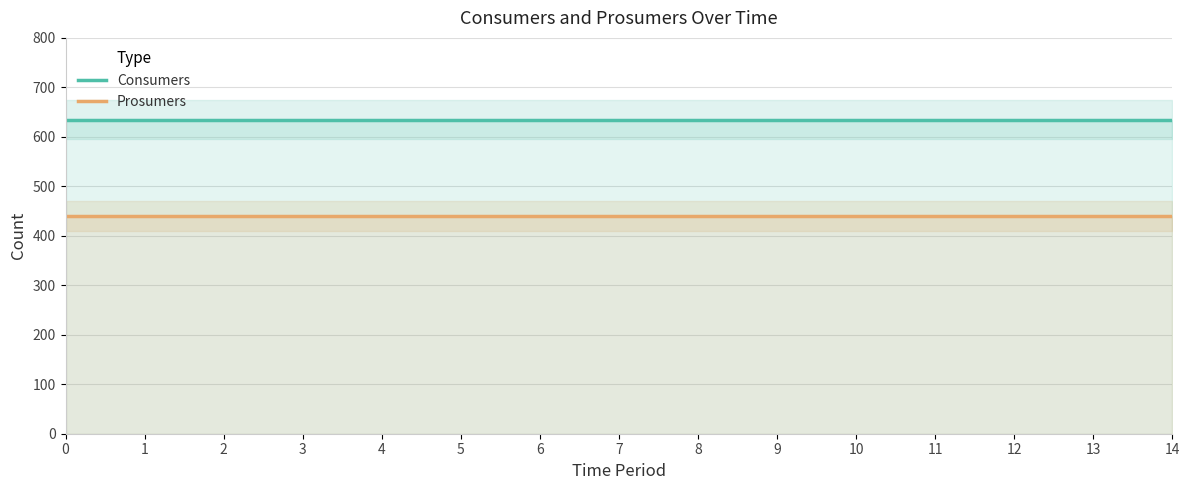

True or false: Consumers and Prosumers cross at least once.

False